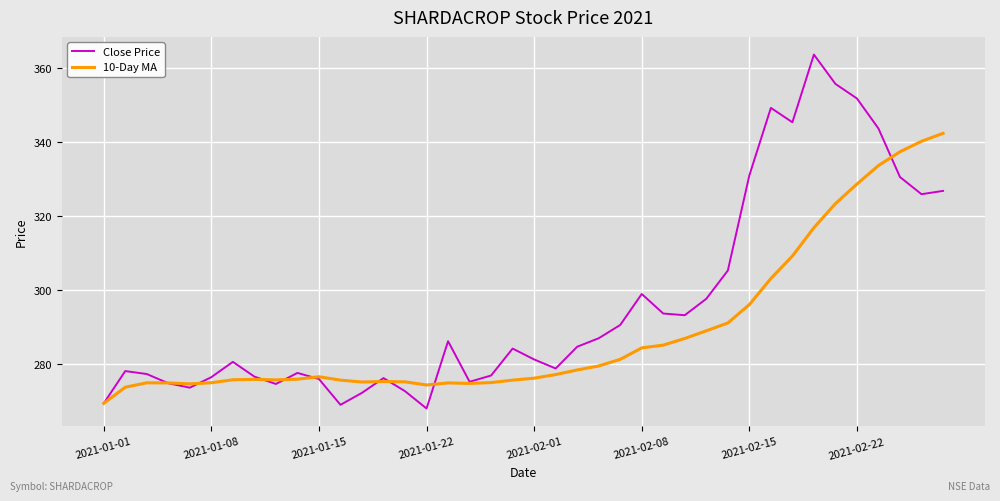

What is the average value of the Close Price series?

296.2